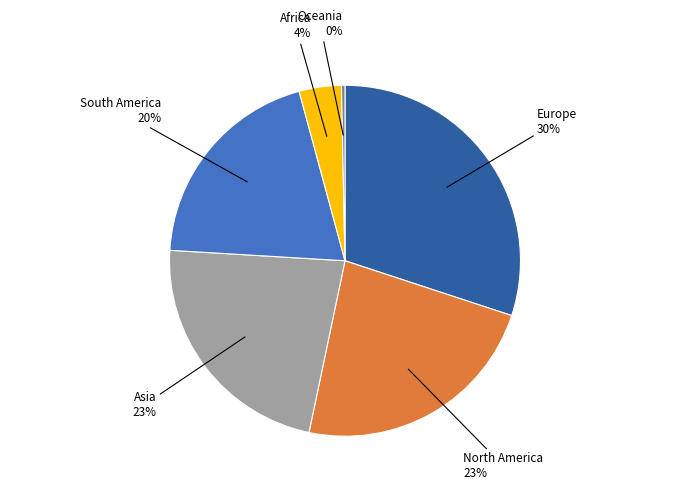

To the nearest percent, what portion does Africa represent?

4%